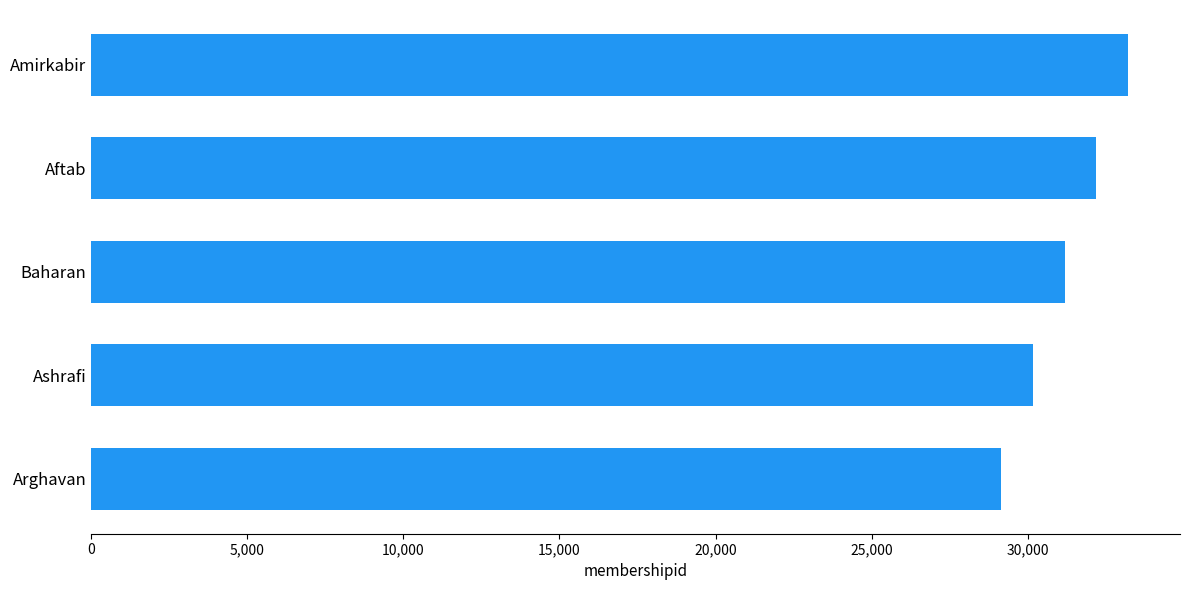

Rank the categories by value from lowest to highest.

Arghavan, Ashrafi, Baharan, Aftab, Amirkabir